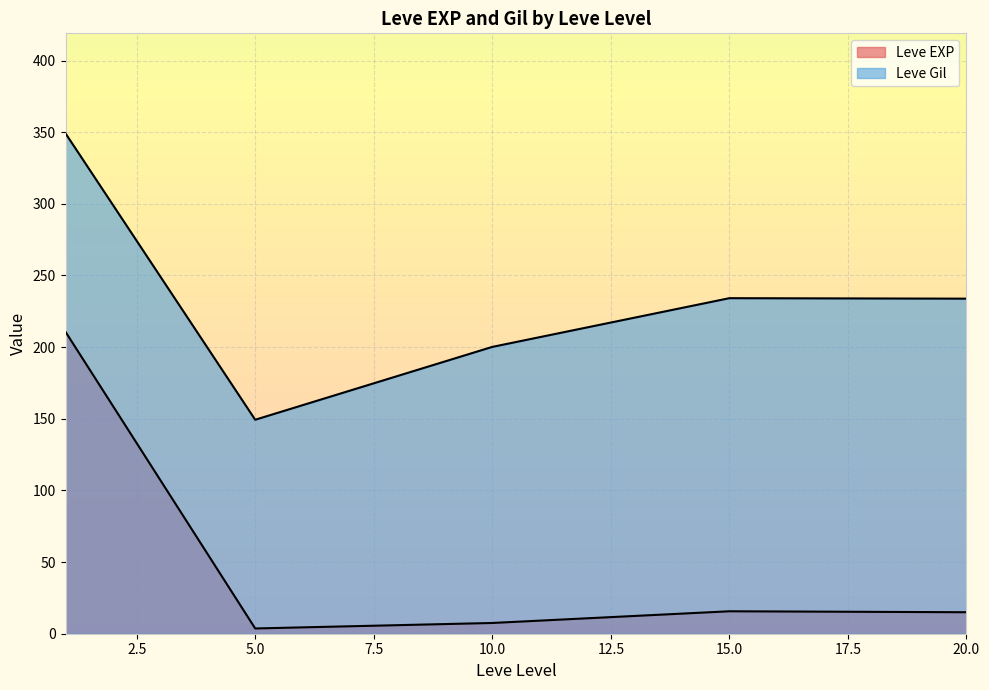

The value of Leve Gil at 20 is 70. True or false?

False